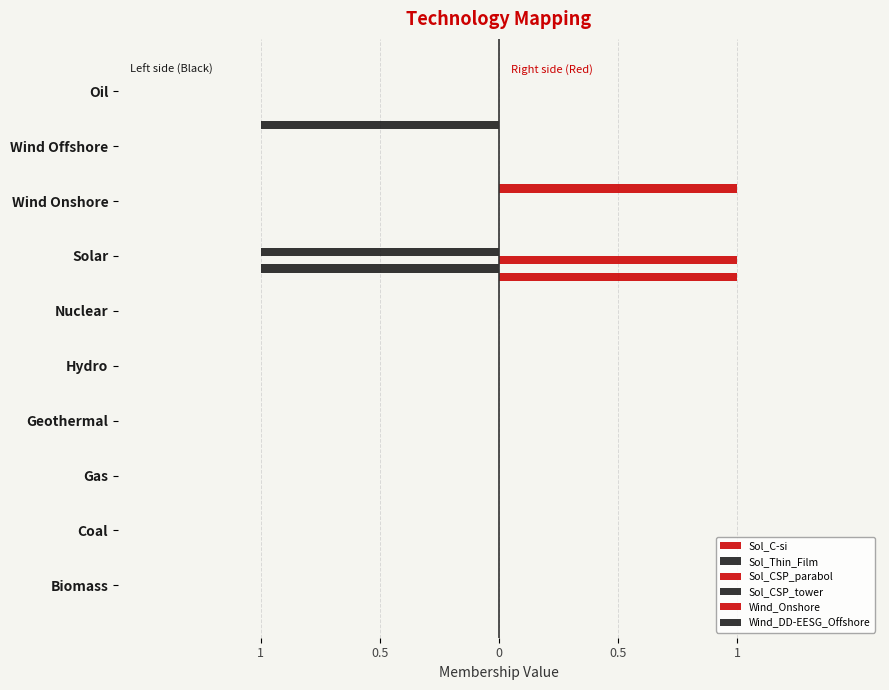

List the series in order of their peak value, highest first.

Sol_C-si, Sol_CSP_parabol, Wind_Onshore, Sol_Thin_Film, Sol_CSP_tower, Wind_DD-EESG_Offshore